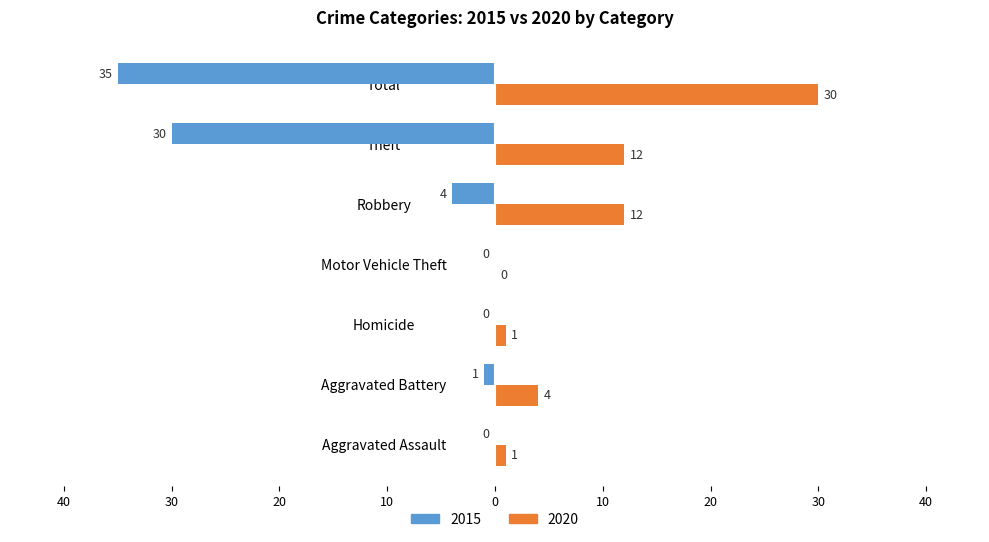

What are all the series names shown in the legend?

2015, 2020